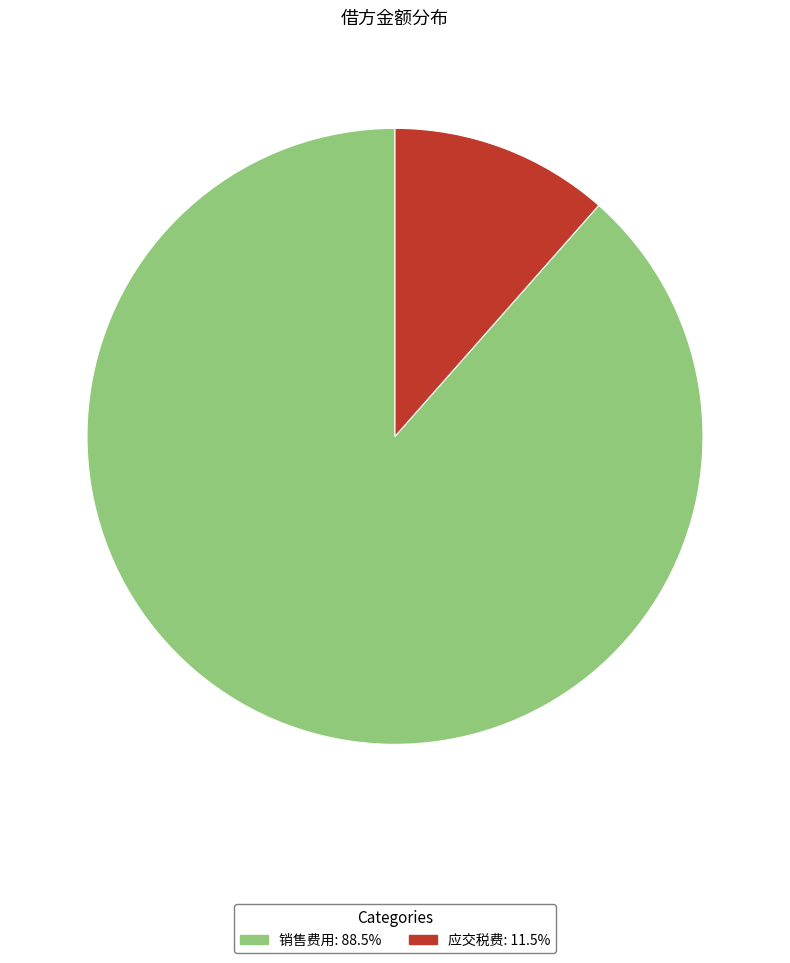

What is the ratio of the value at 销售费用: 88.5% to the value at 应交税费: 11.5%?

7.7